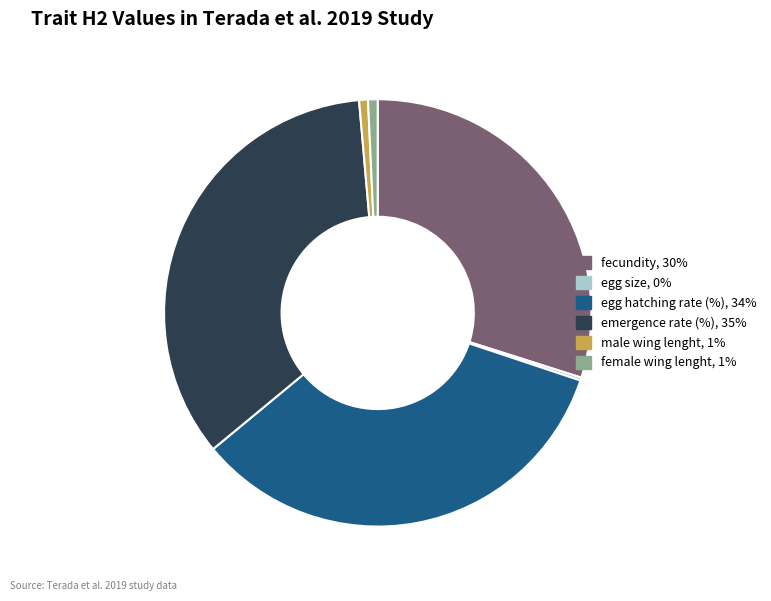

Is there any slice that represents more than half of the pie?

No